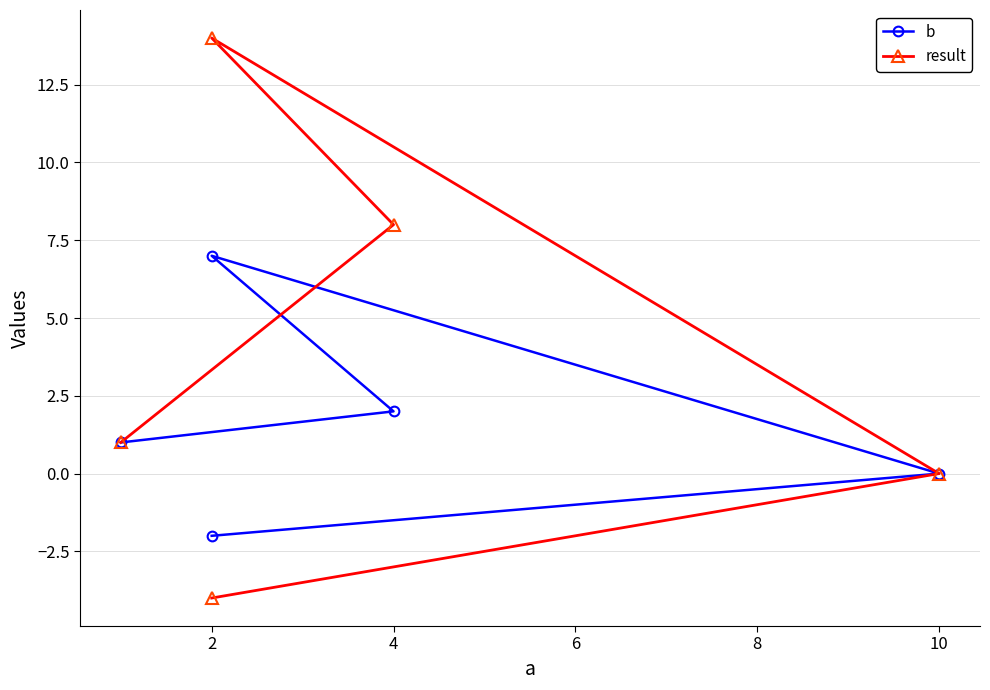

What is the difference between the maximum and second lowest values in the result series?

14